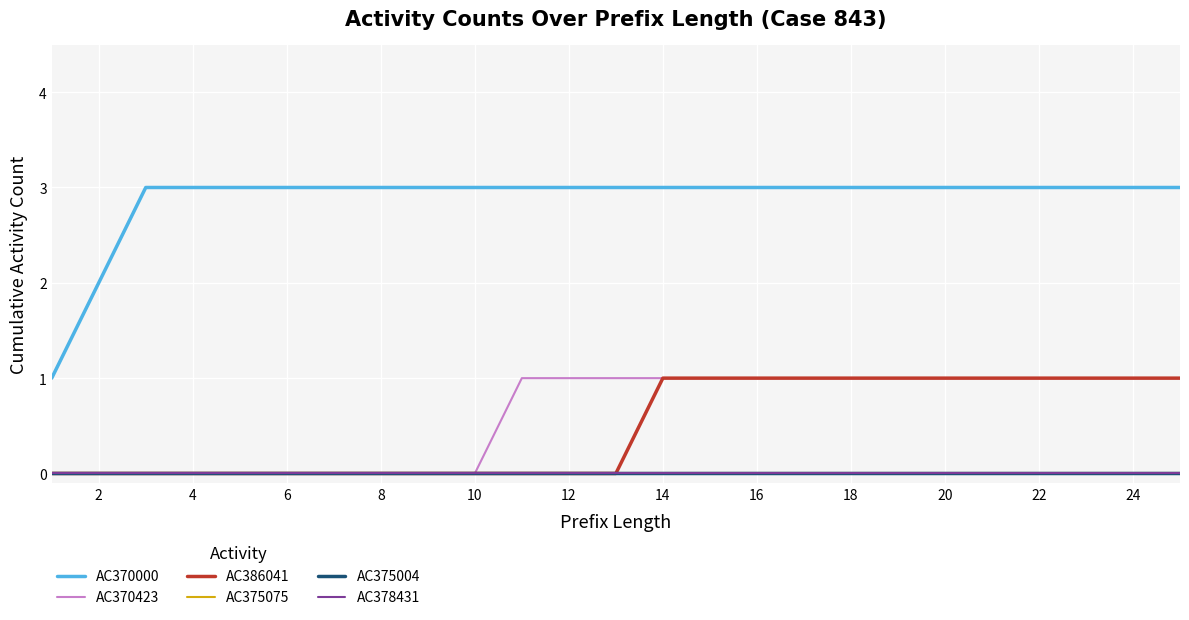

Is this an area chart (filled region under the line)?

No